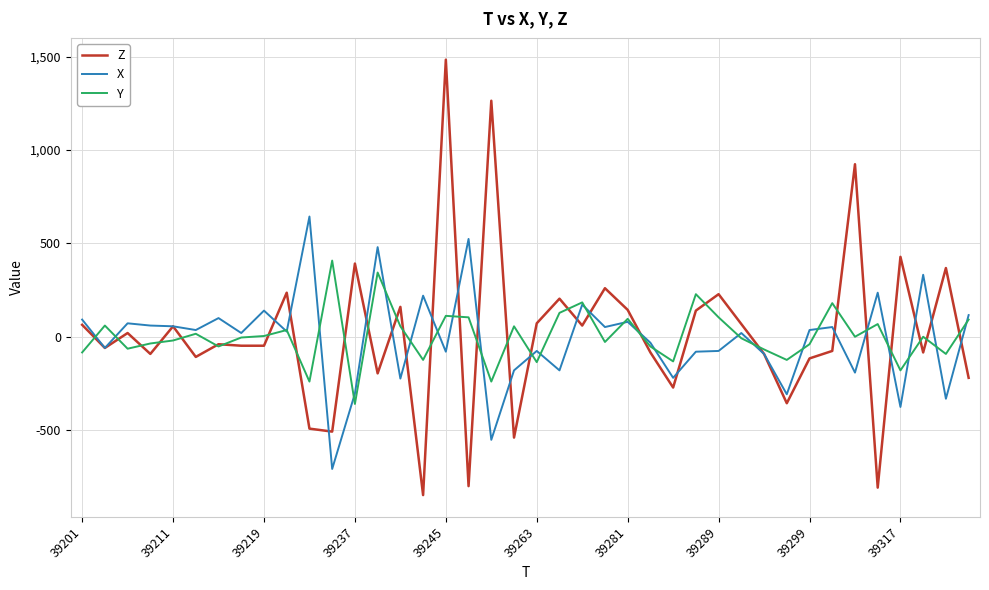

Which series has the largest range (max minus min)?

Z